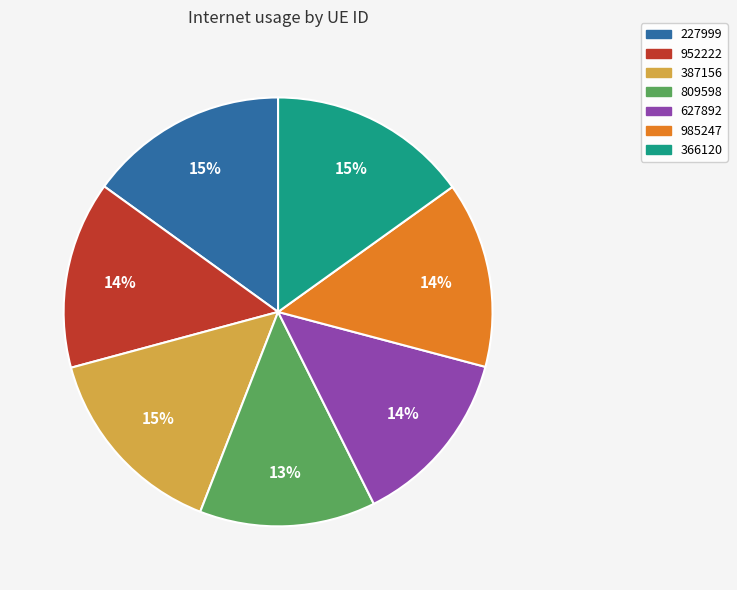

Is it true that 952222 is 14% of the pie?

True